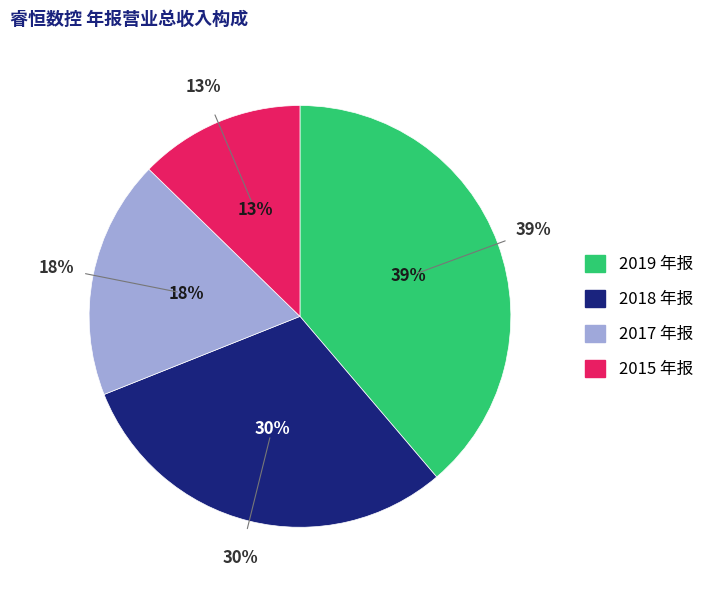

Between 2017 半年报 and 2018 年报, which is larger?

2018 年报